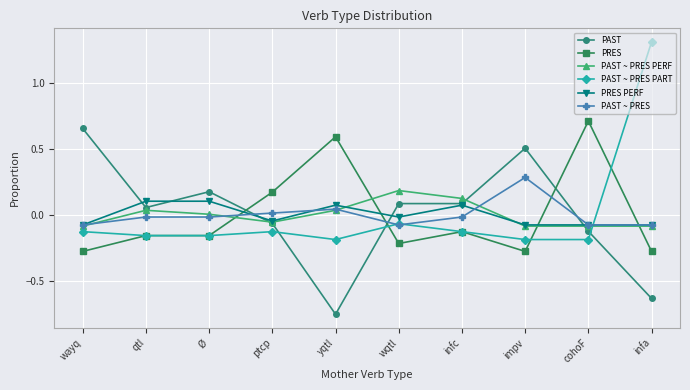

Rank the series by their maximum value, from lowest to highest.

PRES PERF, PAST ~ PRES PERF, PAST ~ PRES, PAST, PRES, PAST ~ PRES PART